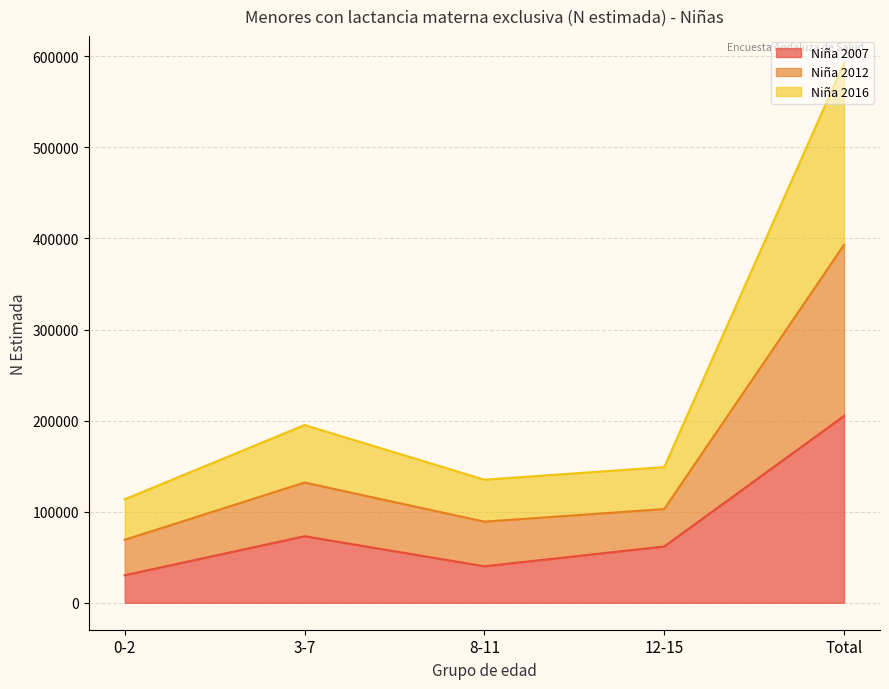

What is the approximate value of Niña 2007 at Total, to the nearest 10?

205100